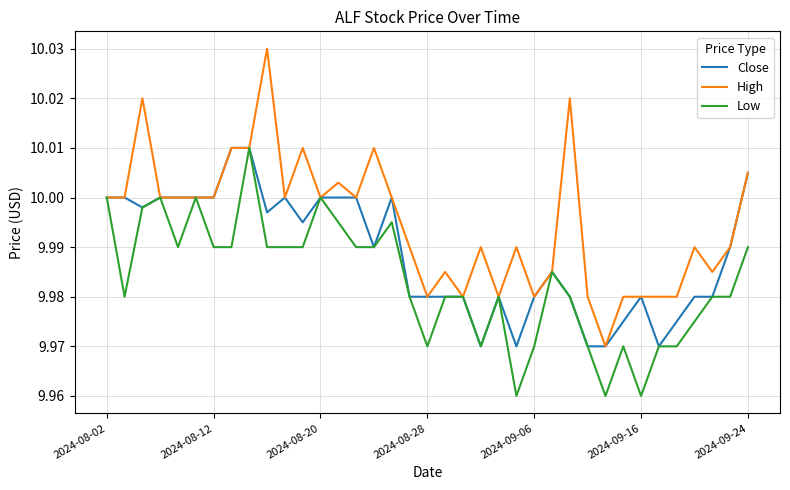

What is the difference between the maximum and minimum values in the High series?

0.1